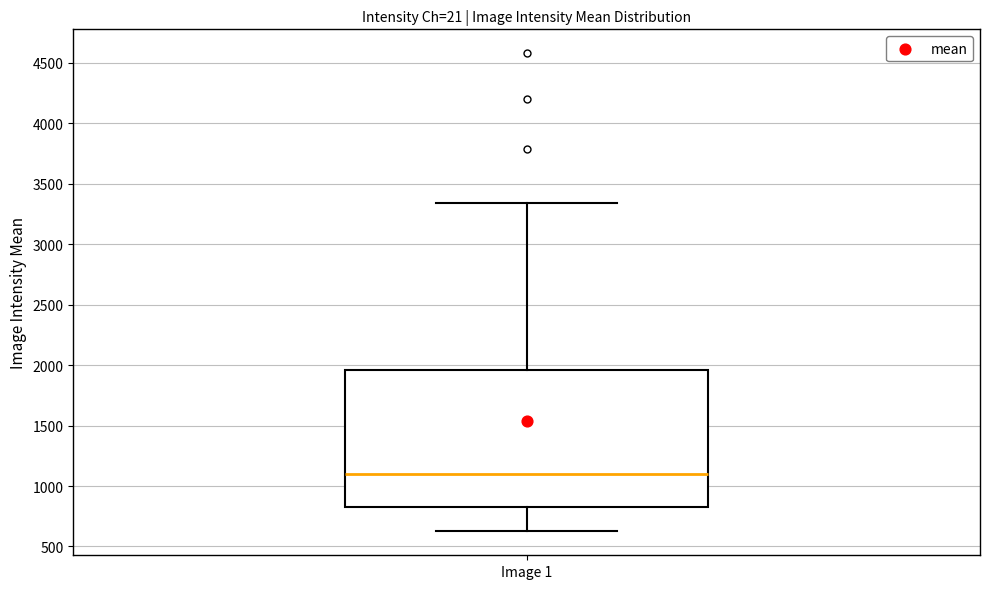

Read this box plot against the y-axis: the position of the median line, the range covered by the box, and the ends of both whiskers. The values are not printed on the chart, so give them approximately, as read against the axis.

median 1100, box 800 to 1950, whiskers 650 to 3350